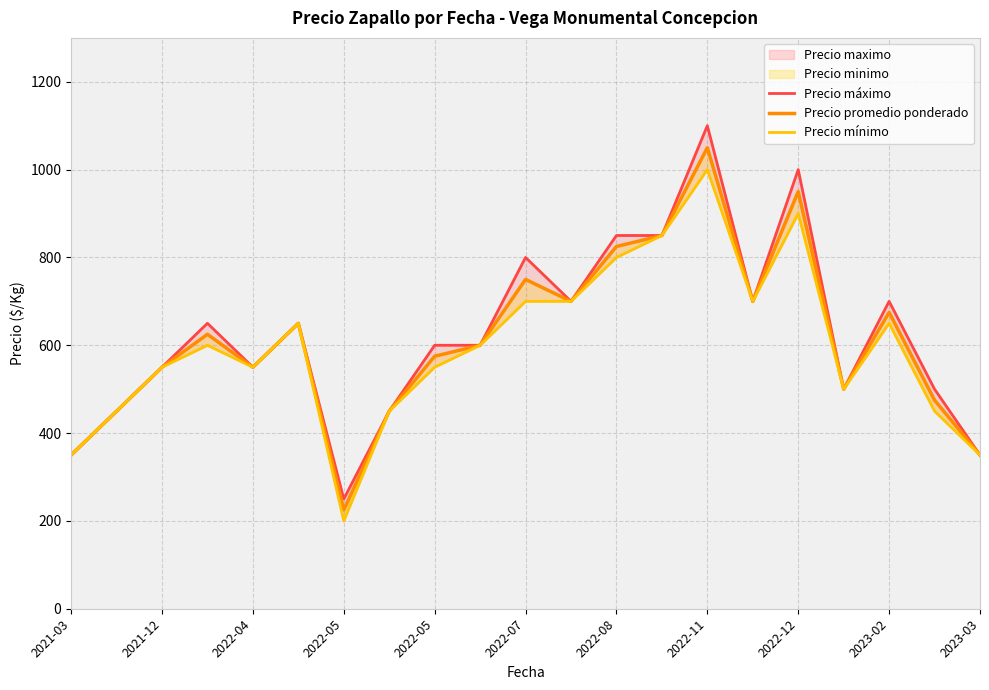

What is the greatest value displayed?

1100